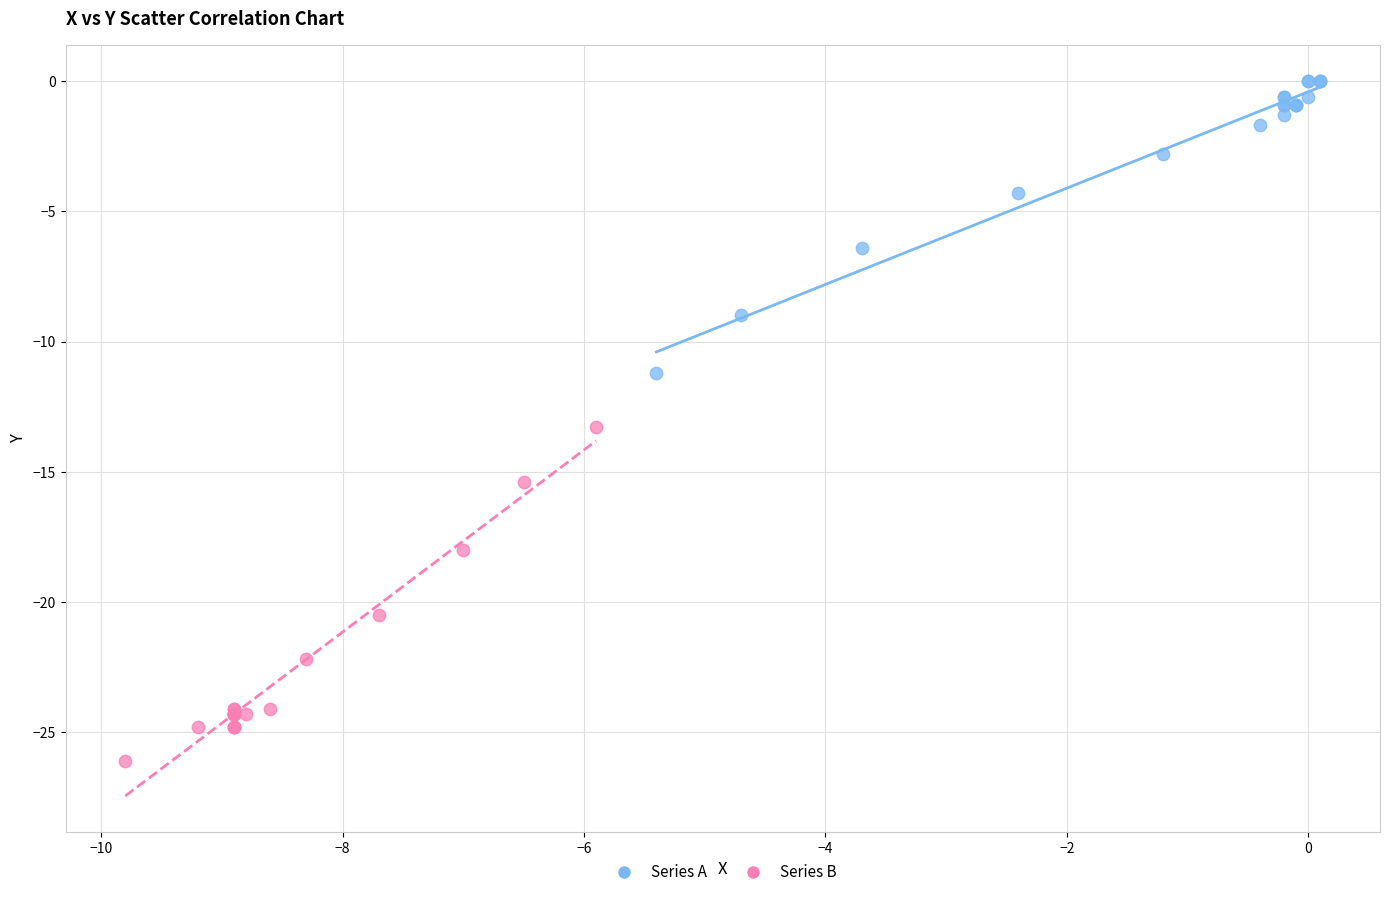

Which series has the largest Y range (max minus min)?

Series B